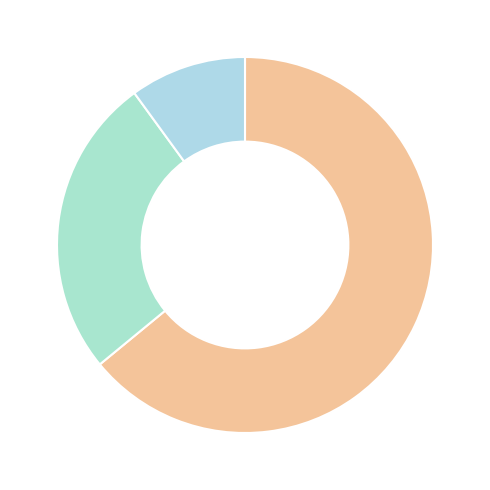

How many slices are in this pie chart?

3